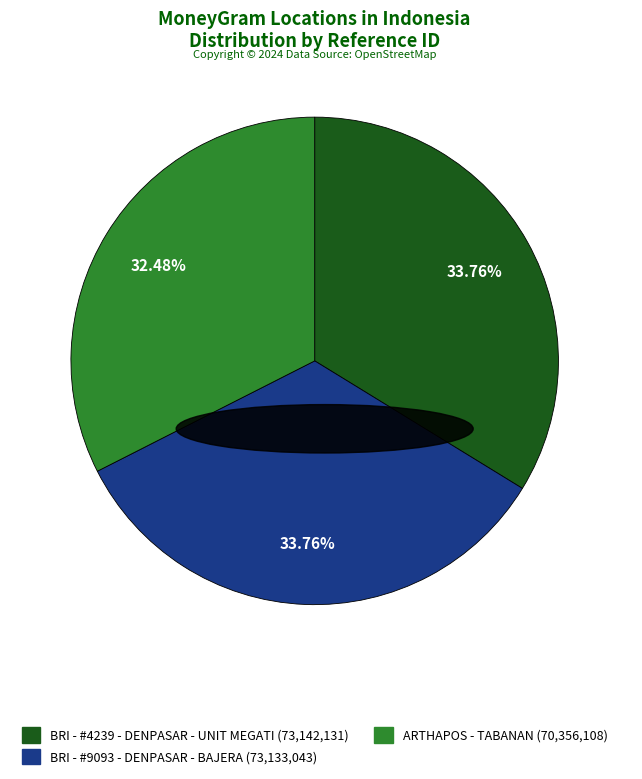

Which slice is the smallest?

ARTHAPOS - TABANAN